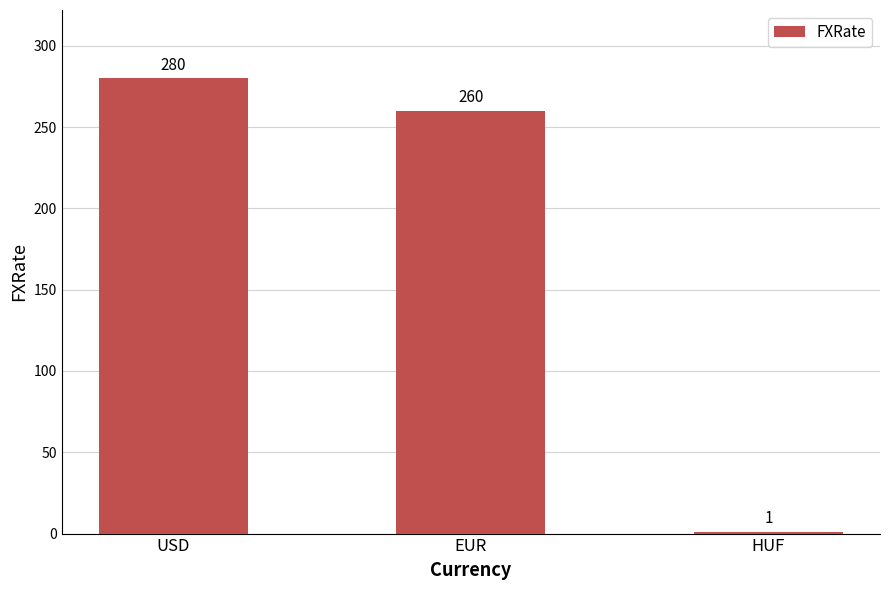

How many data points are less than 260?

1